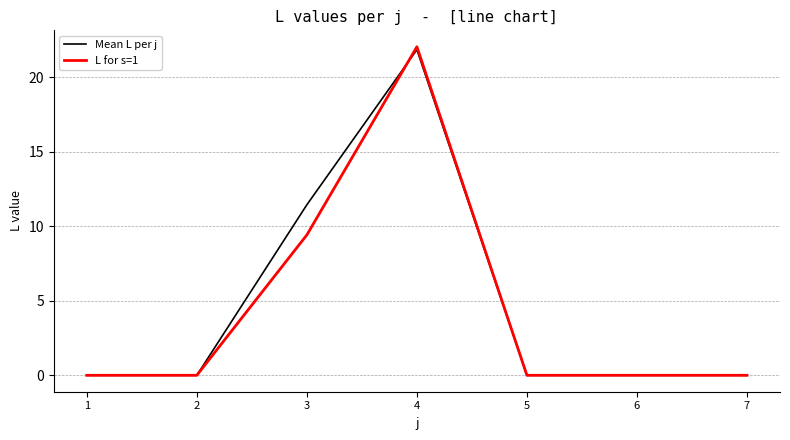

At which label is L for s=1 closest to 11?

3